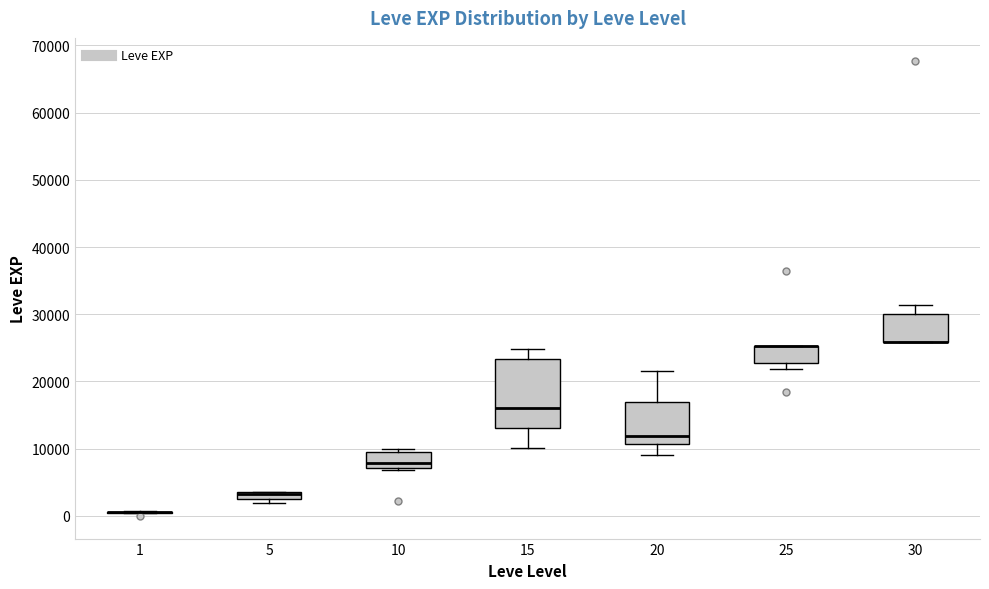

Which box is the tallest, from its lower edge to its upper edge?

15